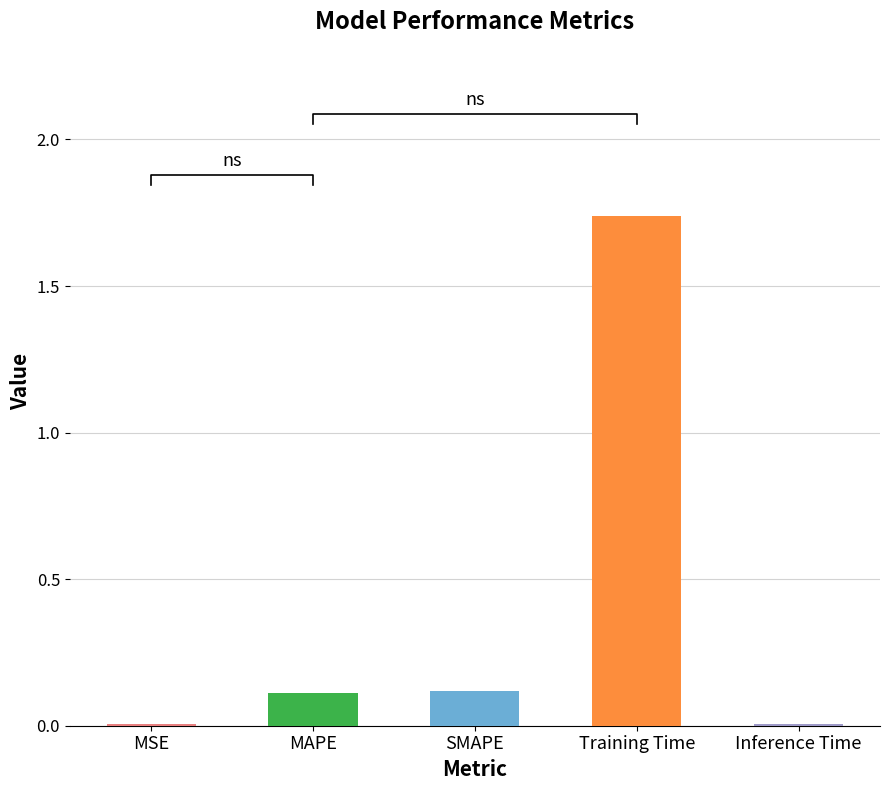

What is the change in value from SMAPE to Inference Time?

-0.1